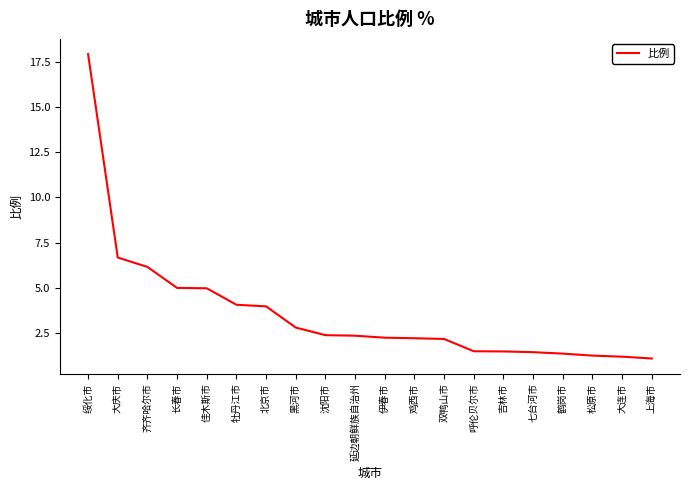

What is the approximate value at 绥化市?

17.9